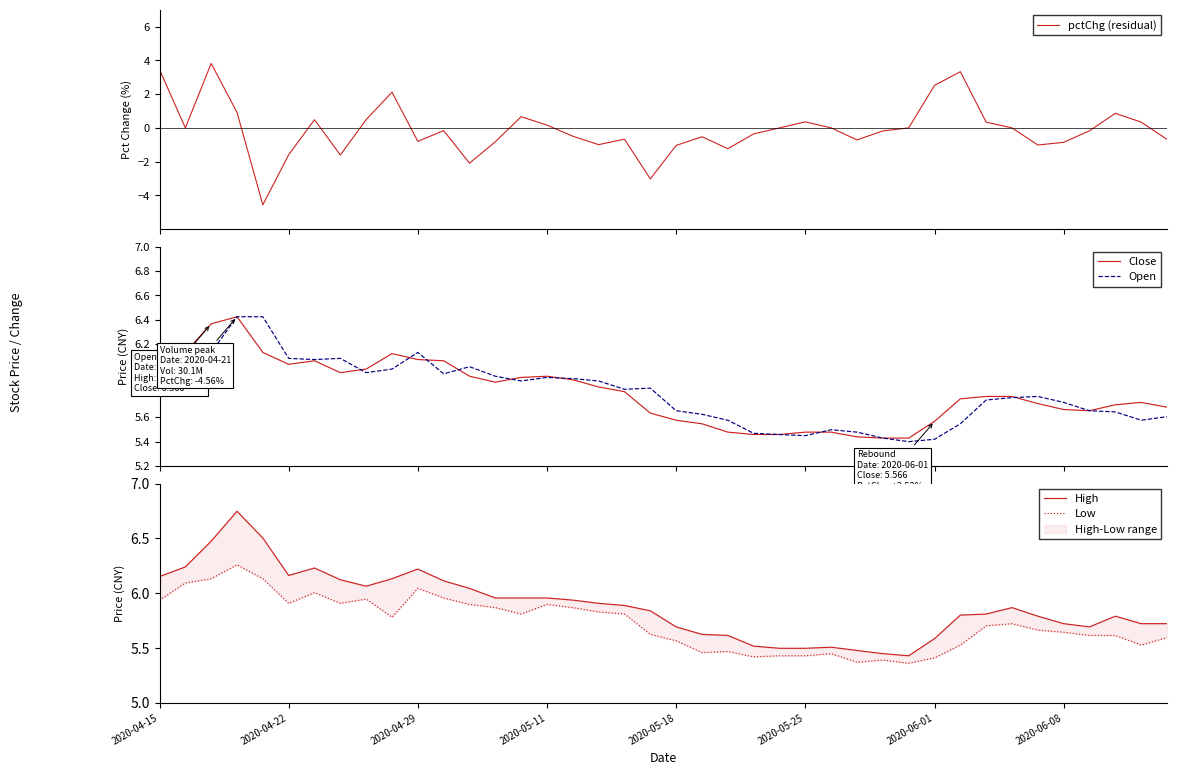

The value of Low at 9 is 1.7. True or false?

False